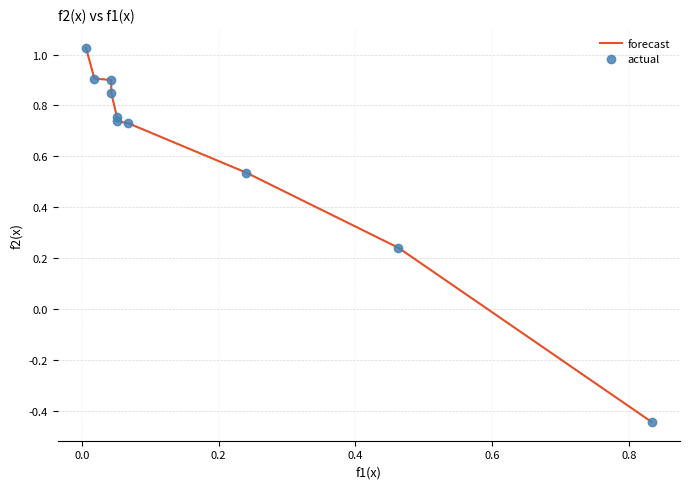

What is the difference between the maximum and minimum values in the forecast series?

1.5